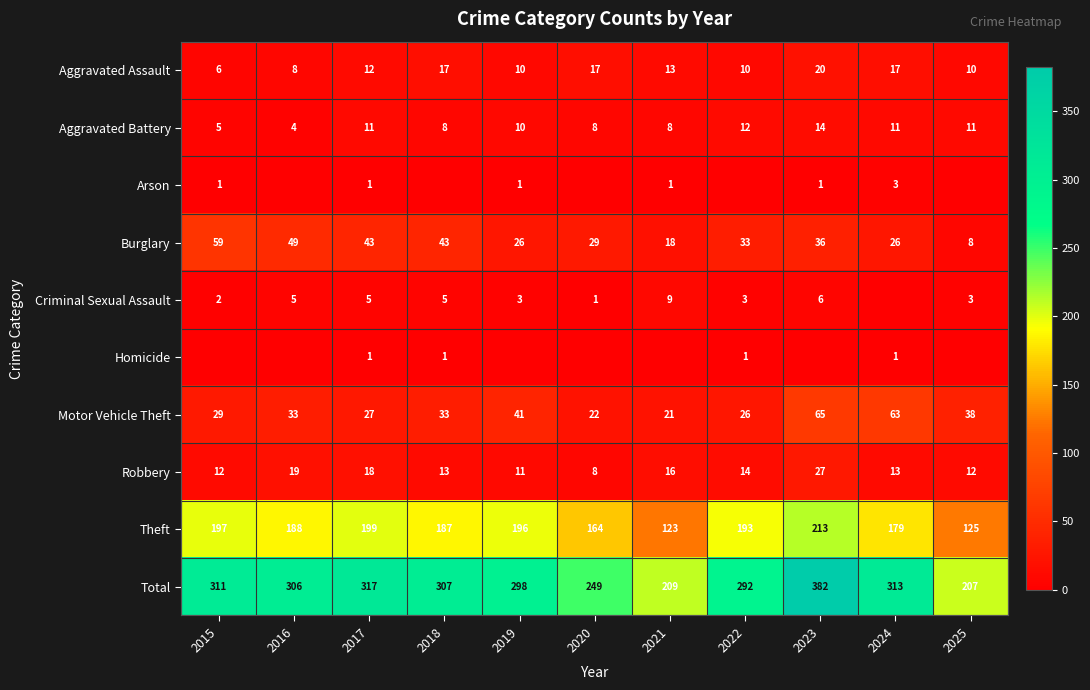

Which category has the lowest value across all series?

2016